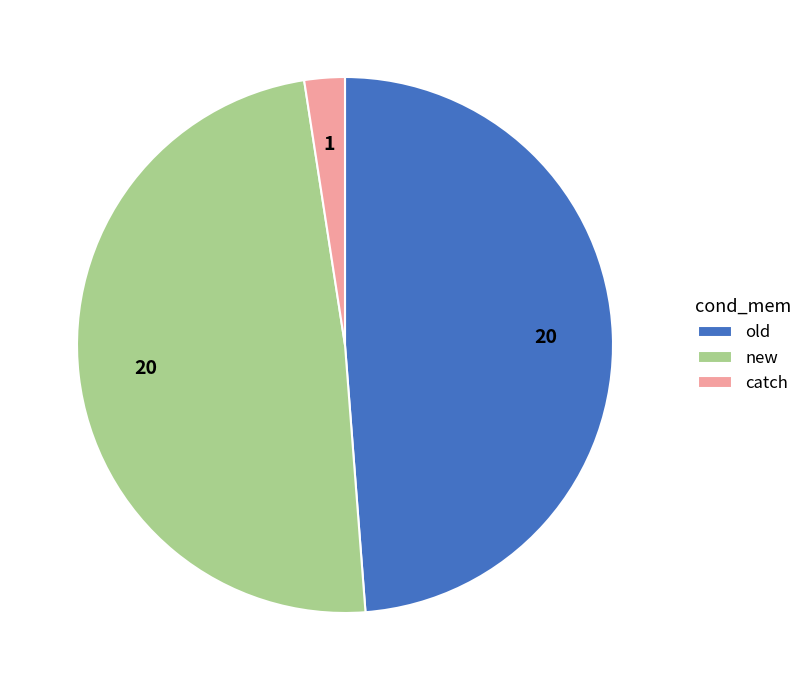

Which slice is the smallest?

catch